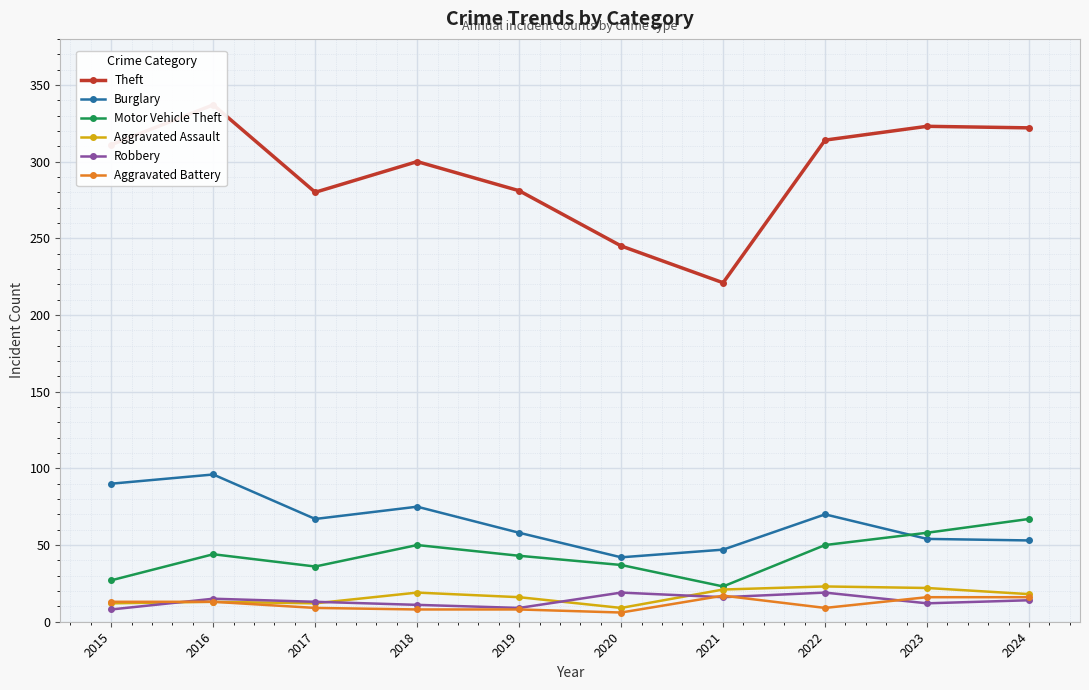

At how many categories does at least one series exceed 143?

10